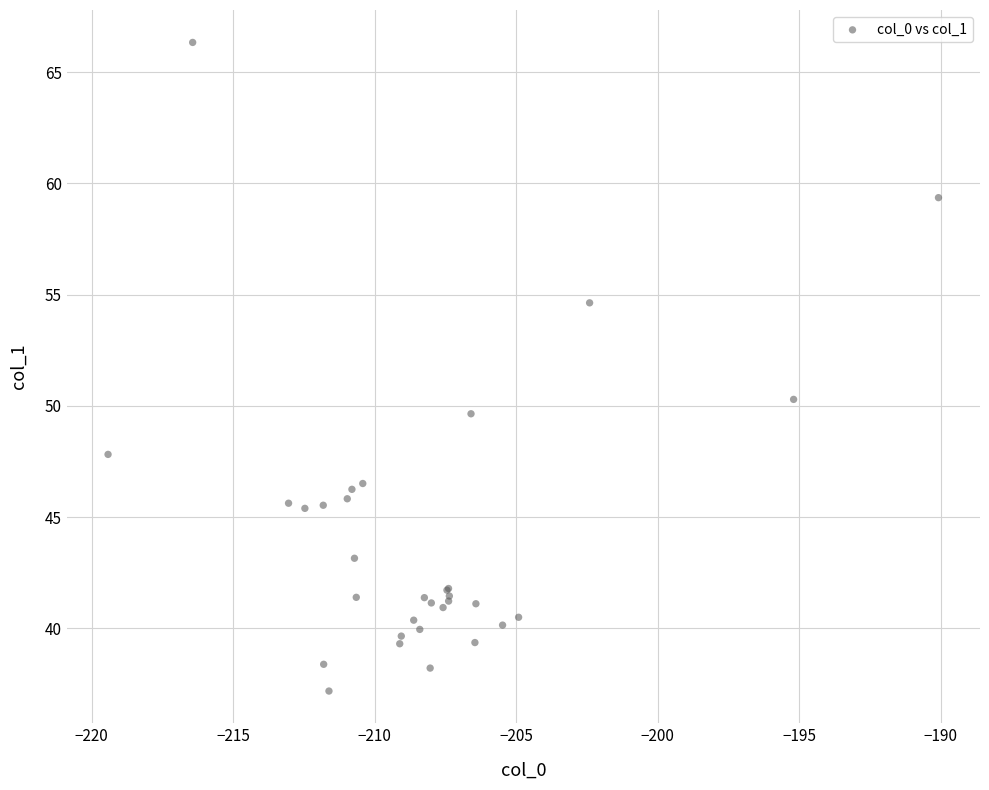

What Y value in the scatter plot is closest to 51?

50.3